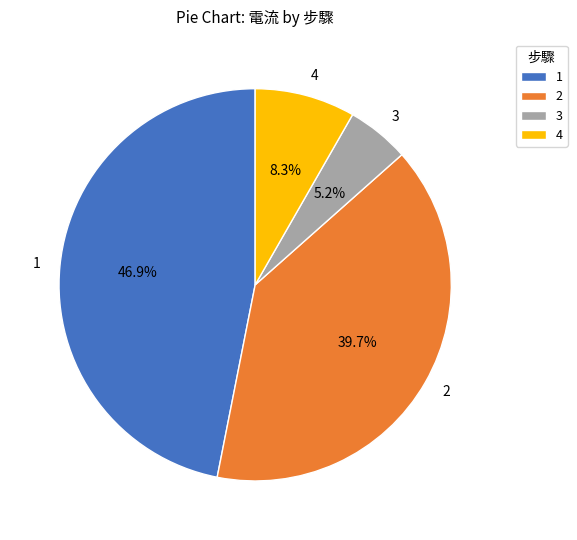

Do 1 and 4 together represent more than half of the pie?

Yes